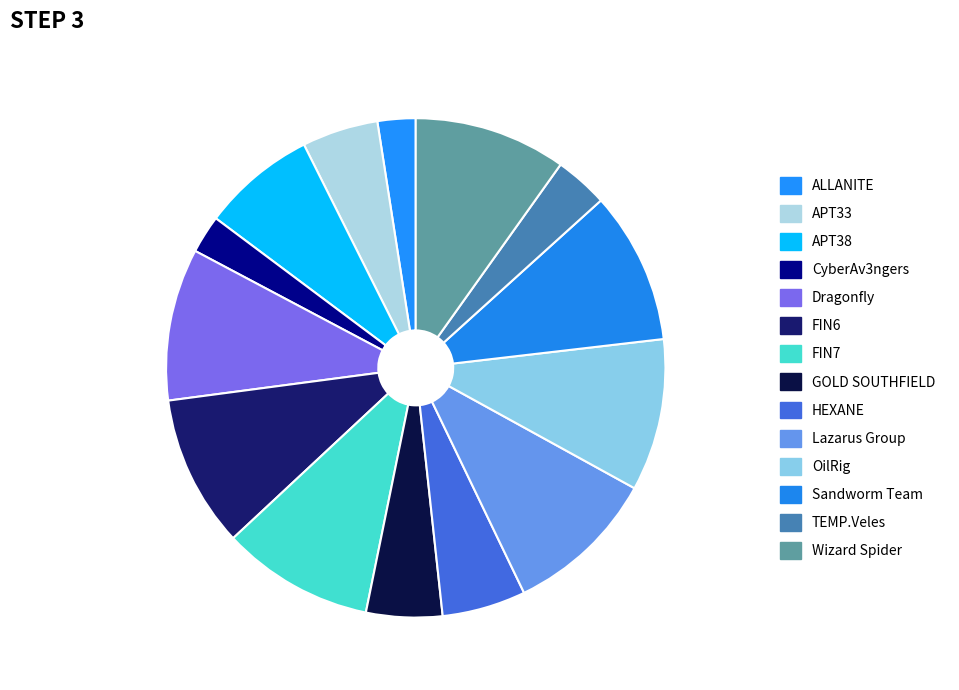

What is the change in value from APT38 to Lazarus Group?

+1.0